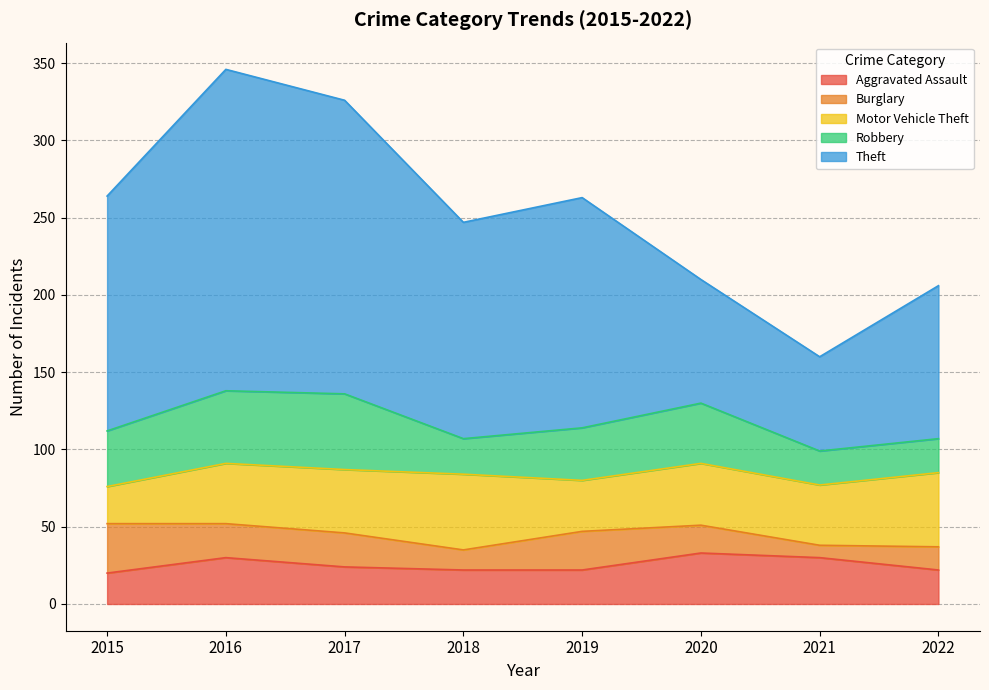

Does the chart display data point markers on the line(s)?

No